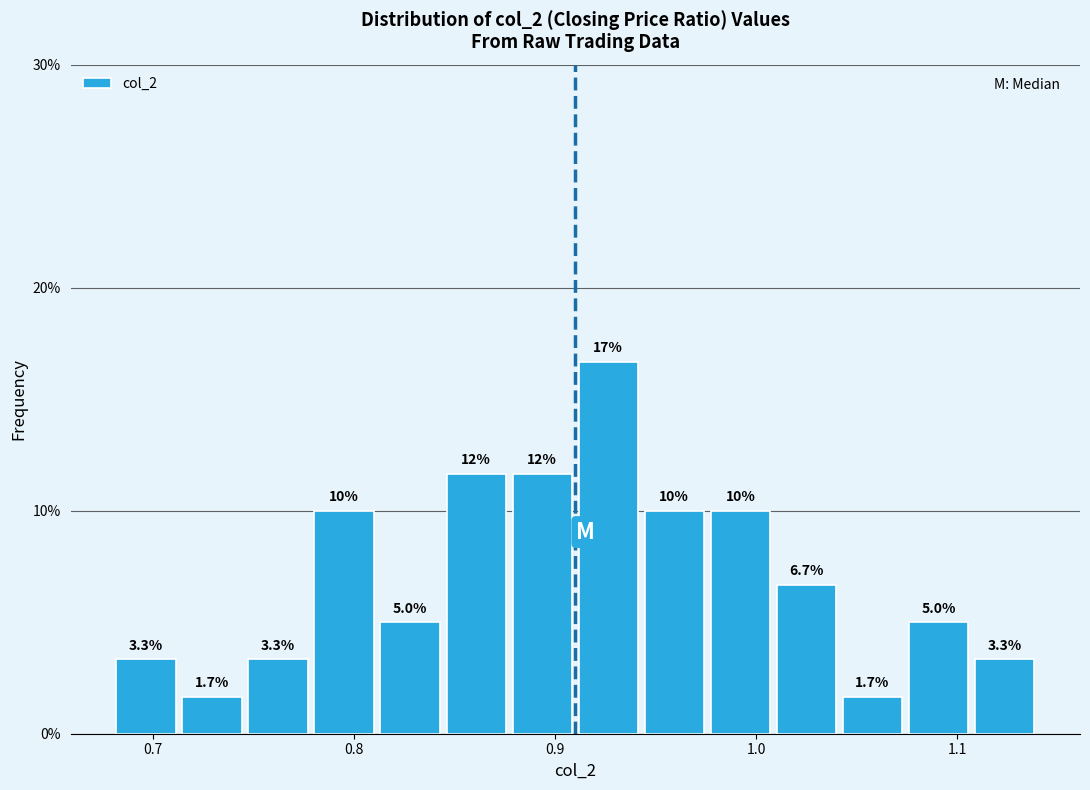

Read against the x-axis, roughly where is the centre of the tallest bar?

0.93